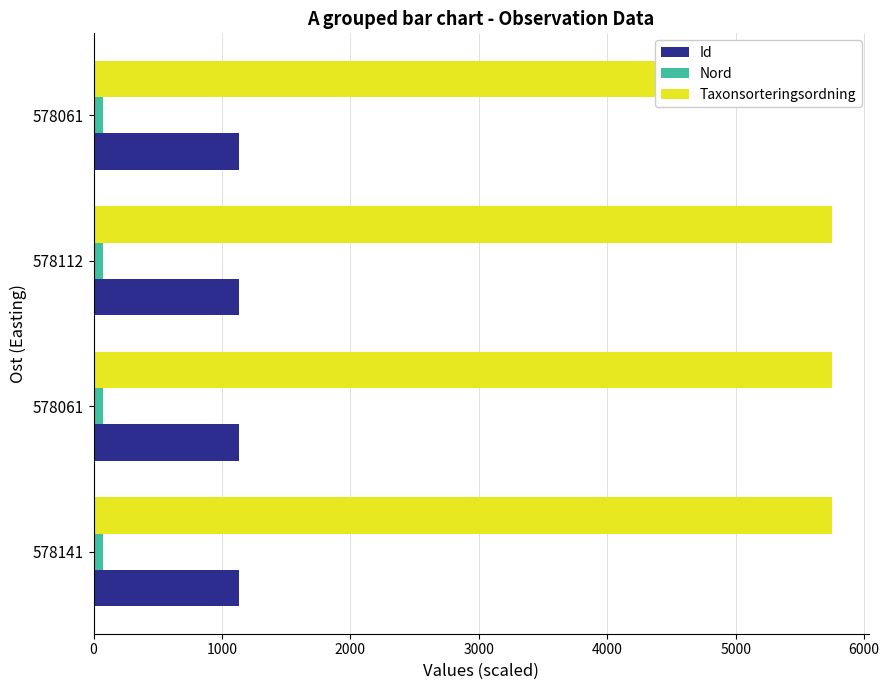

What are all the series names shown in the legend?

Id, Nord, Taxonsorteringsordning